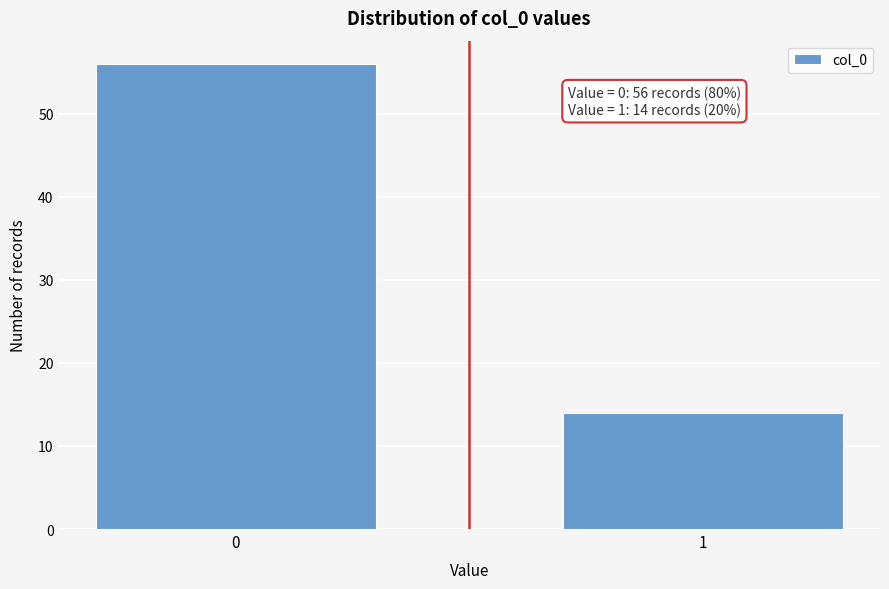

Reading right to left, extract all data points from this chart.

14	56